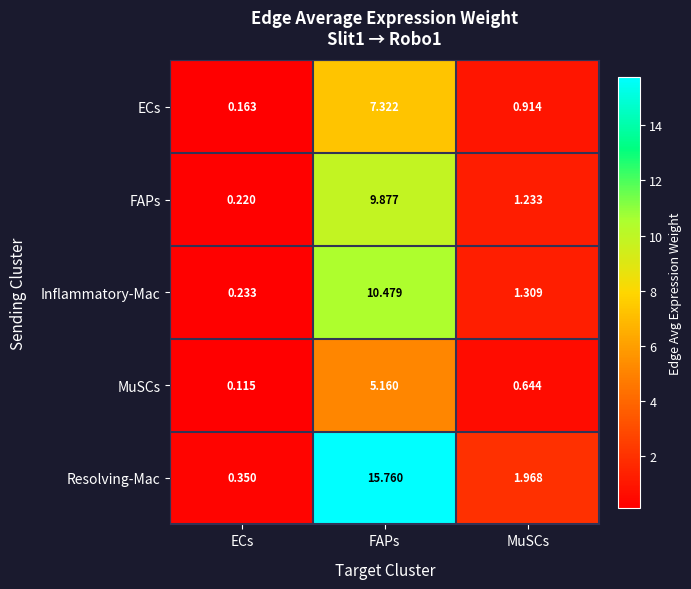

List the labels in order of Resolving-Mac value, smallest first.

ECs, MuSCs, FAPs